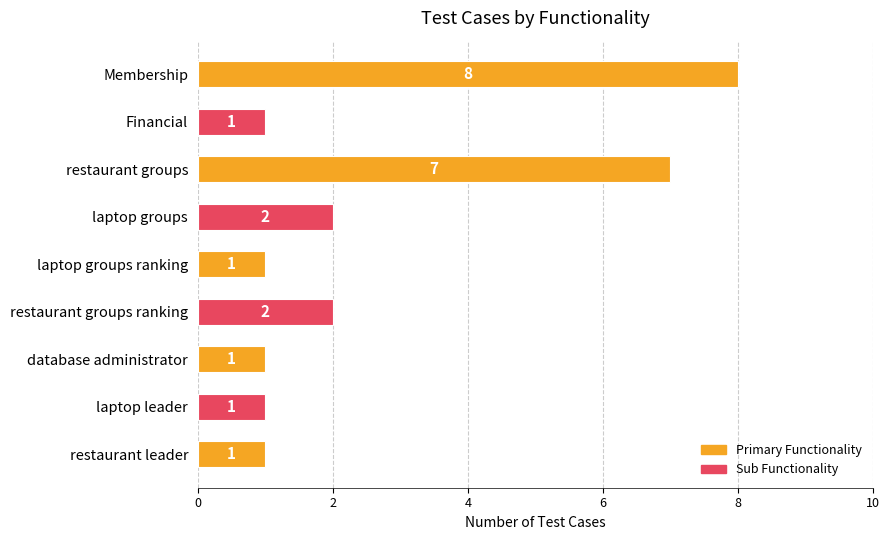

Reading top to bottom, extract all data points from this chart.

8	1	7	2	1	2	1	1	1